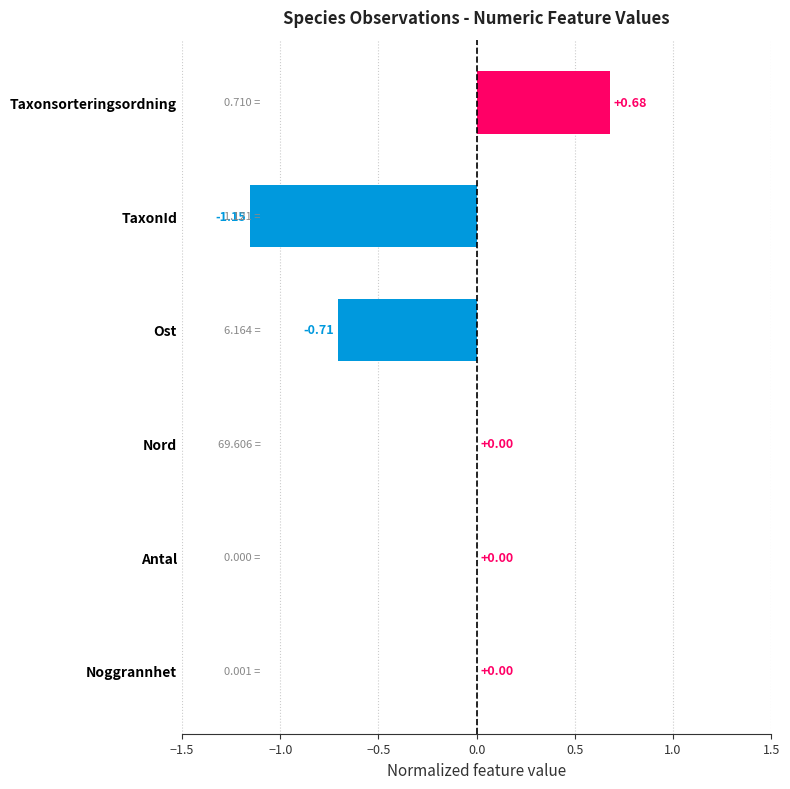

Which label corresponds to the largest value in the chart?

Taxonsorteringsordning